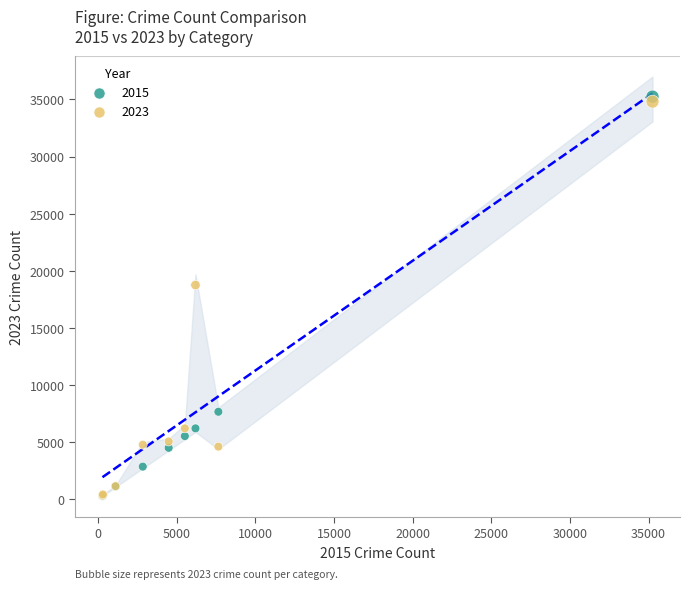

Which series contains the highest Y value?

2015